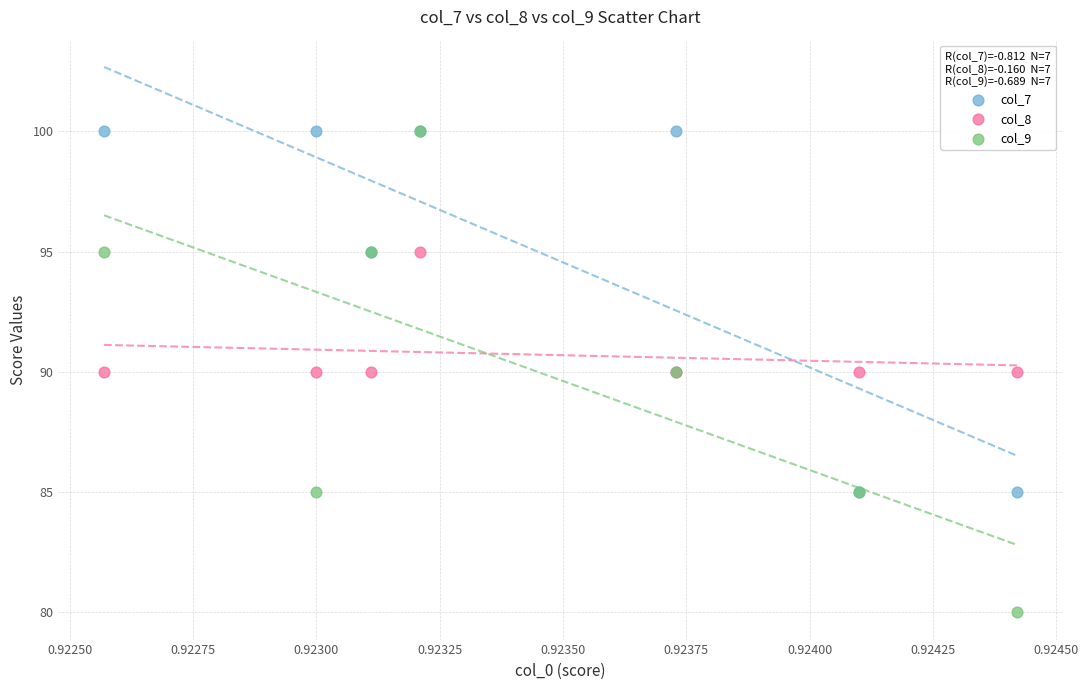

Which series contains the lowest Y value?

col_9